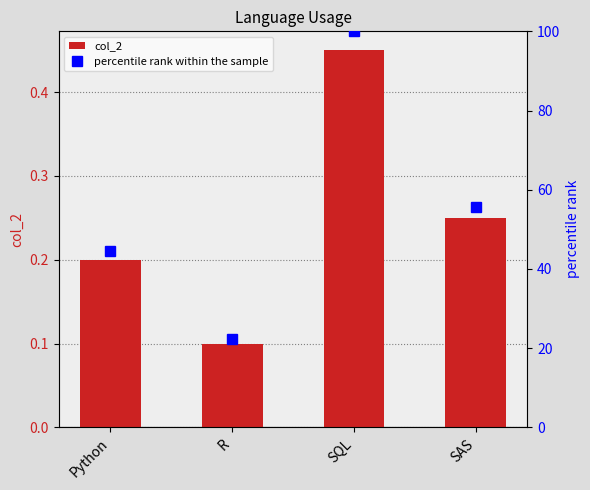

At which category is the sum across all series the highest?

SQL